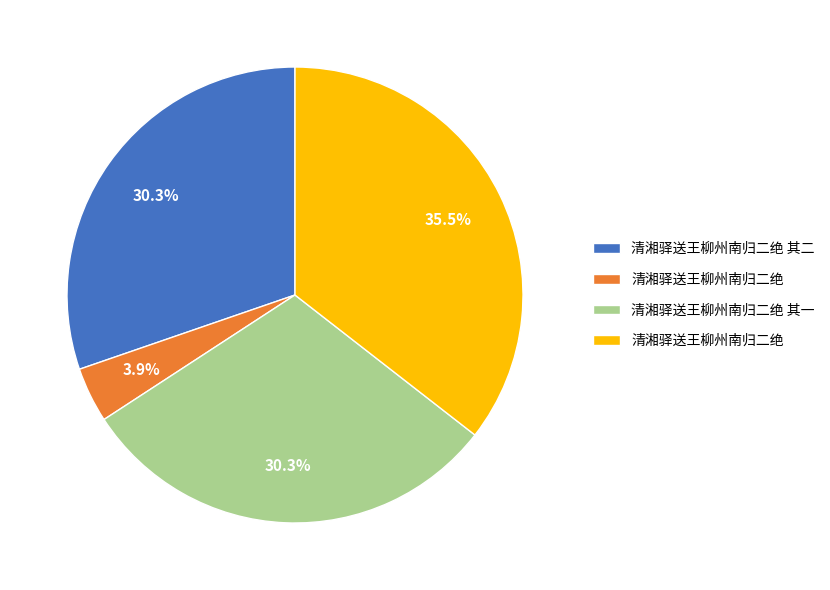

Is there a majority slice in this chart?

No